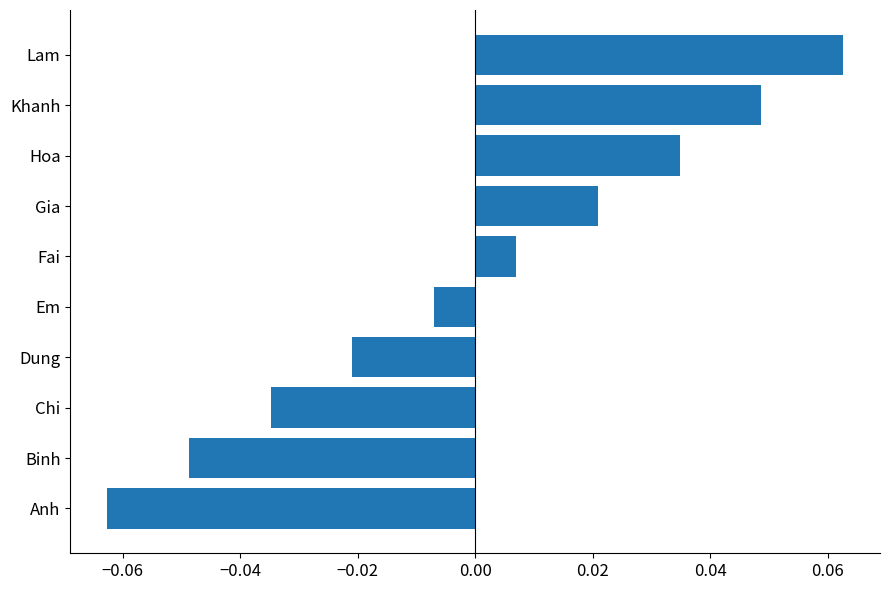

How many values are below 0?

5